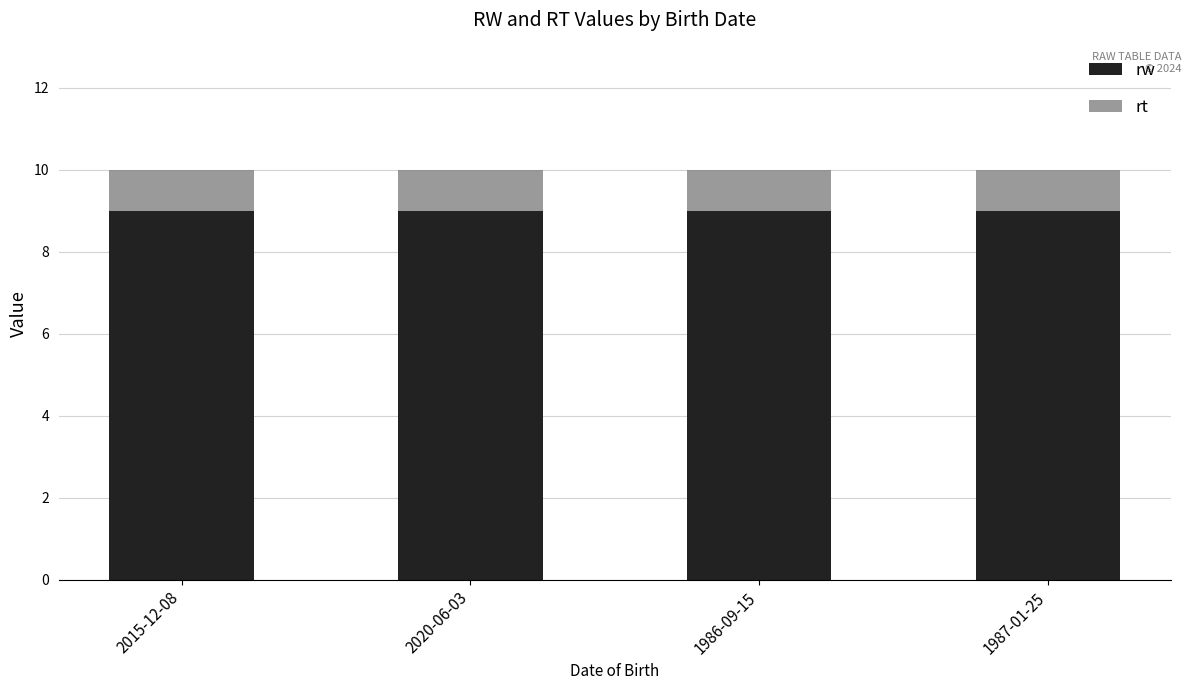

What is the total value across all series at 2020-06-03?

10